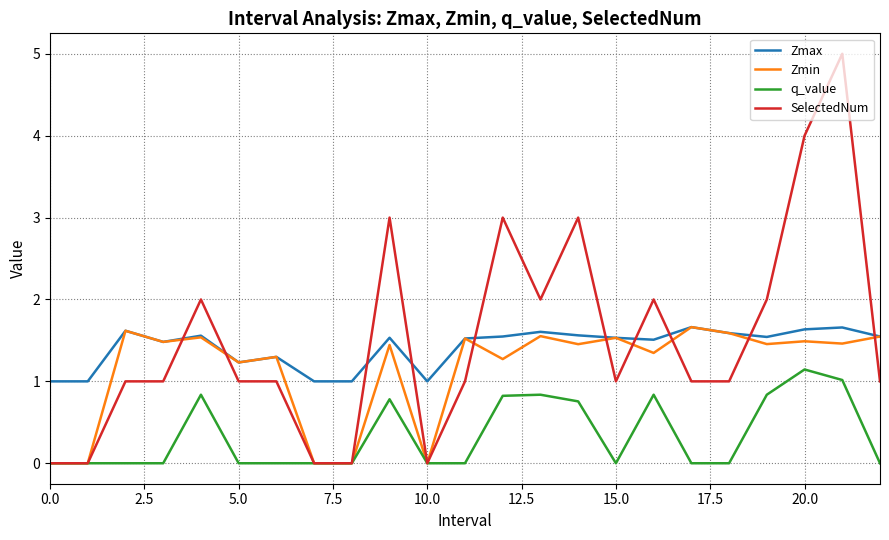

After their last crossing, which series has the higher values: Zmax or SelectedNum?

Zmax